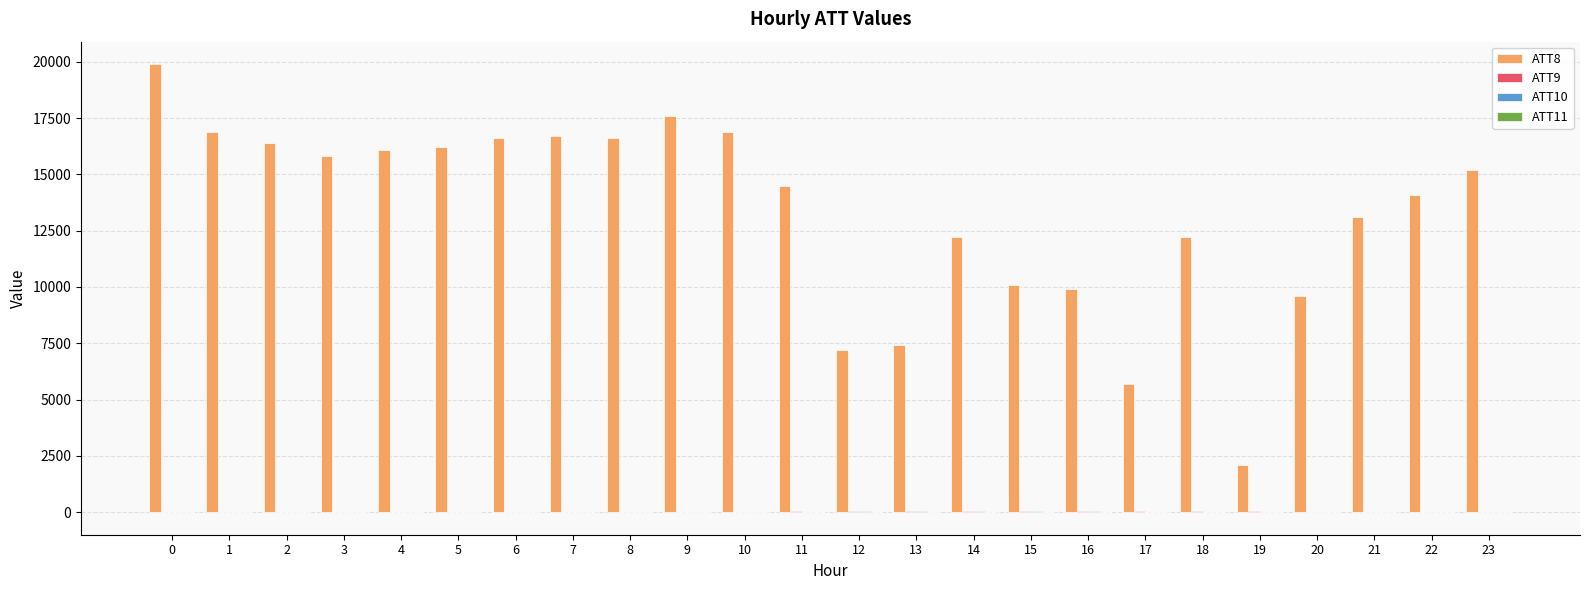

Which series has the largest total across all categories?

ATT8